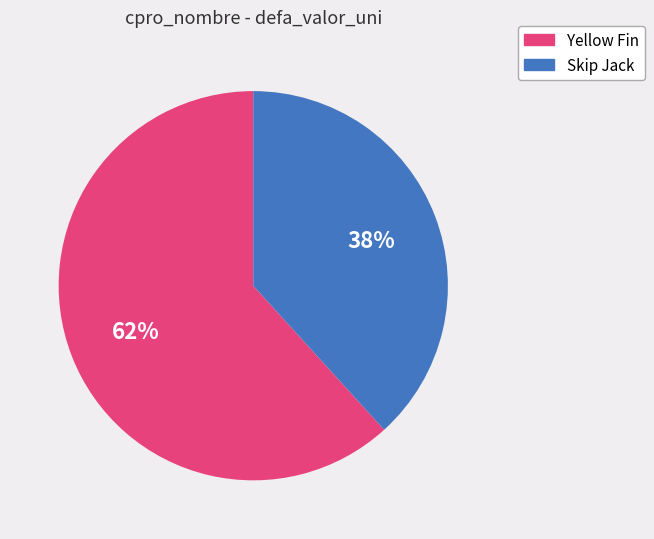

To the nearest percent, what is the average slice percentage?

50%